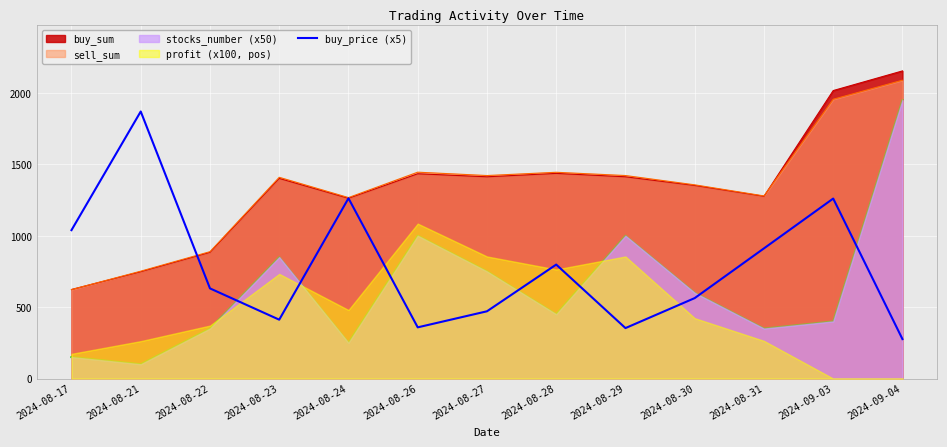

What is the smallest value displayed?

276.2